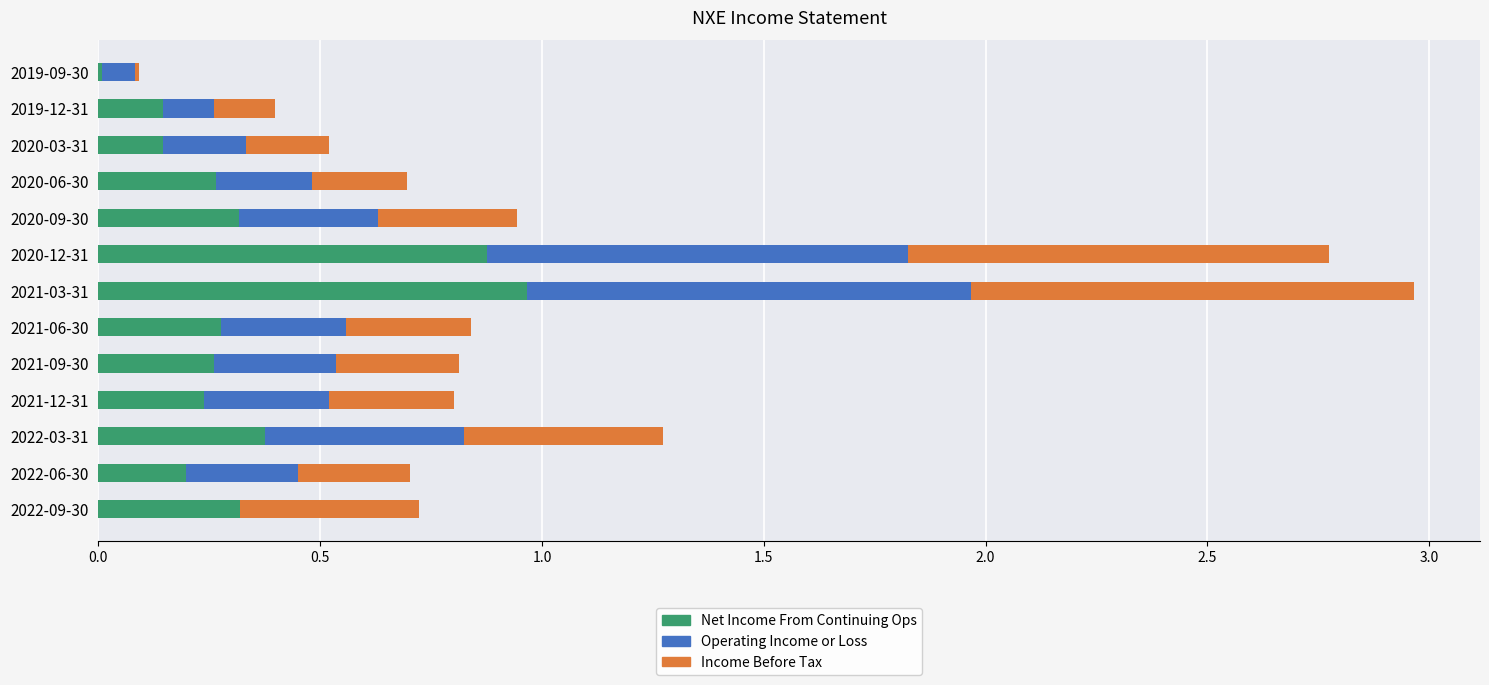

What is the total value across all series at 2020-06-30?

0.7